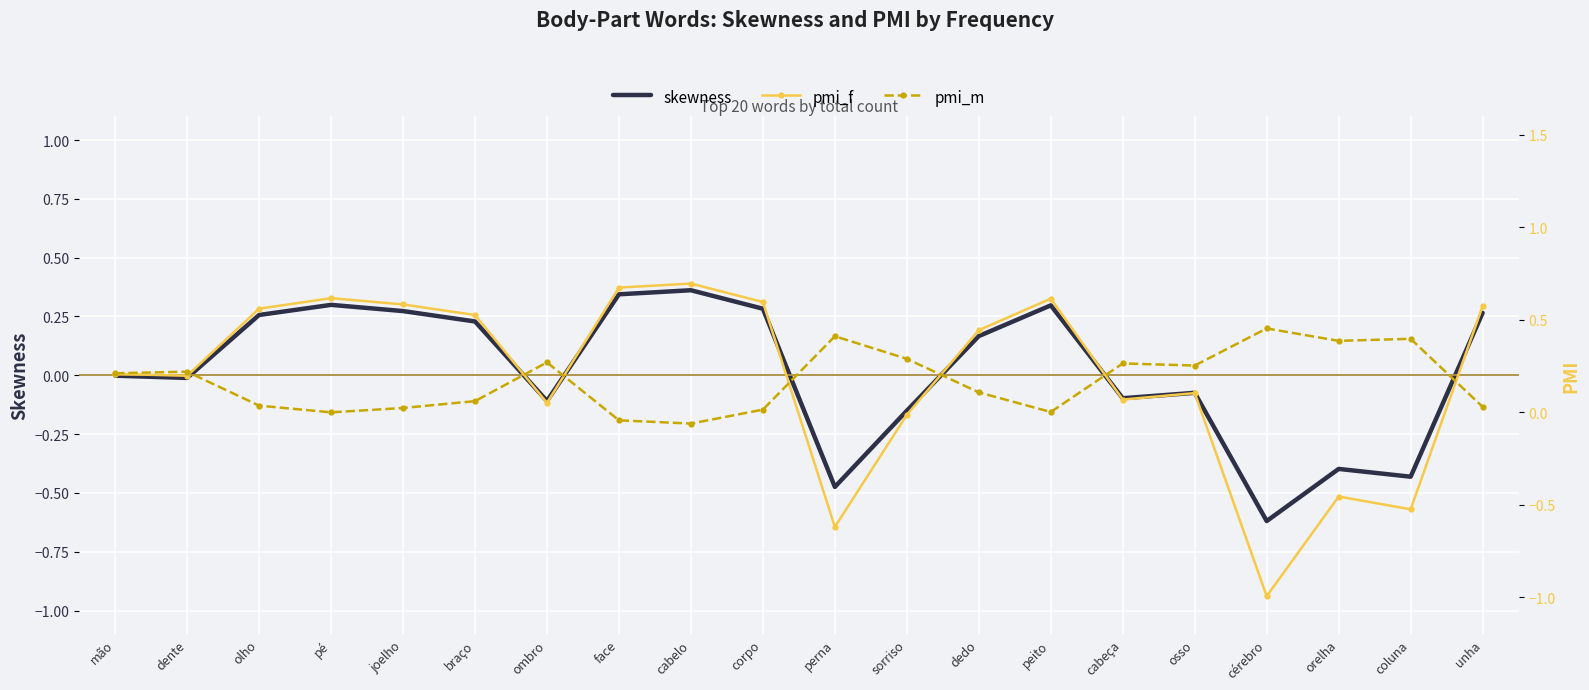

What is the spread (max minus min) of values at corpo?

0.6